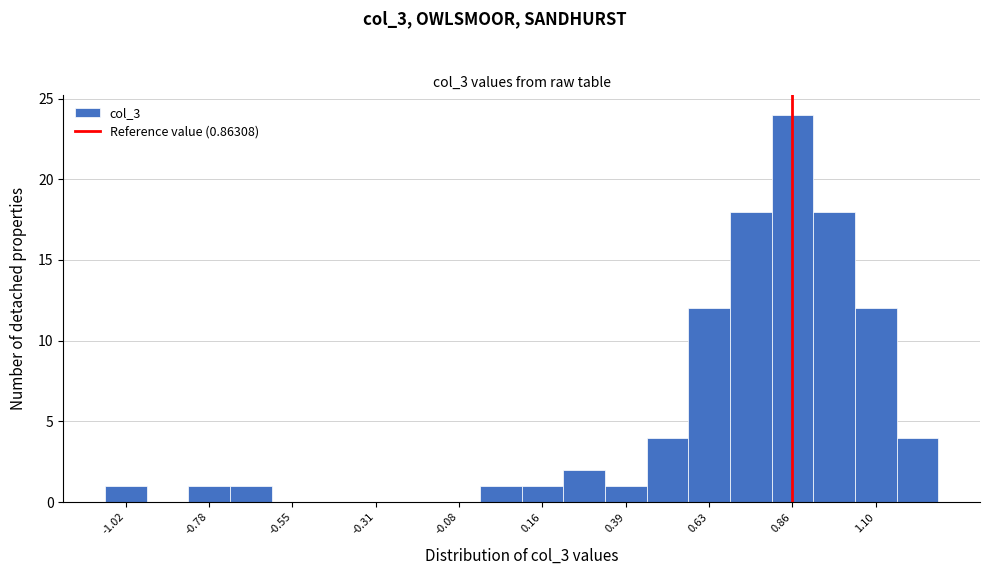

Around what value on the x-axis is the tallest bar? Give the approximate position of its centre, as read against the axis.

0.85